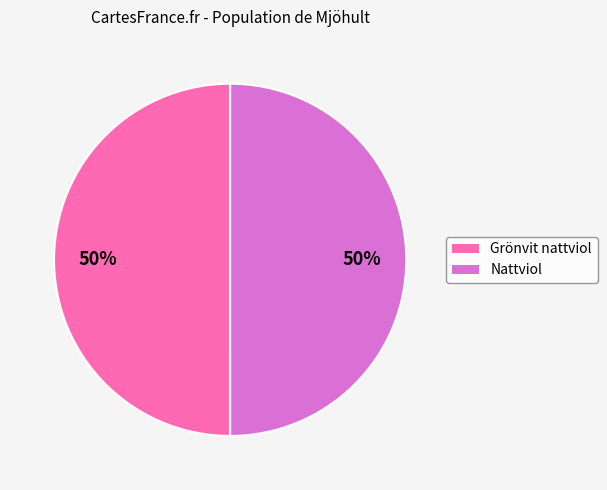

What is the ratio of the value at Grönvit nattviol to the value at Nattviol?

1.0